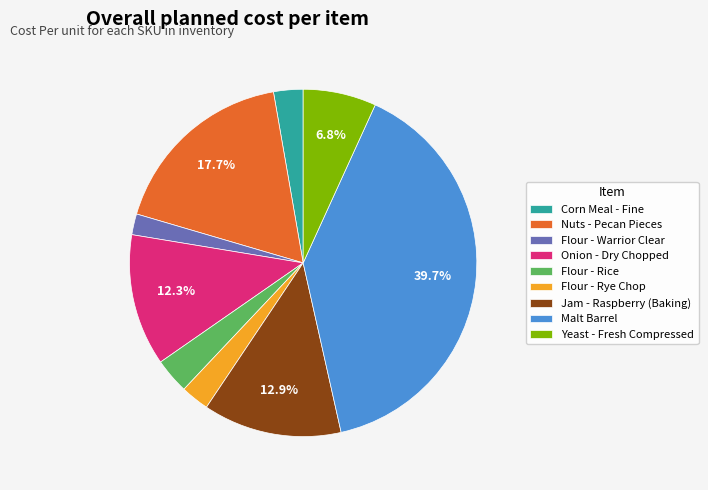

To the nearest percent, what is the difference between the largest and smallest slice percentages?

38%